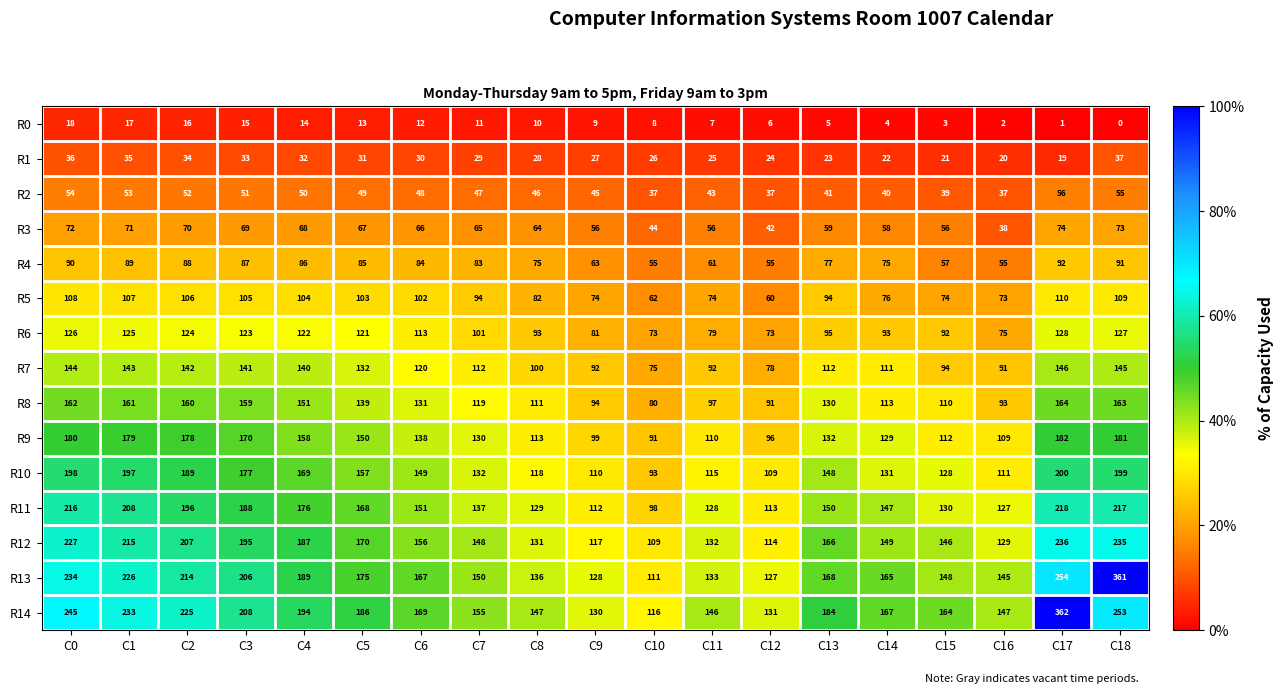

What is the spread (max minus min) of values at C5?

173